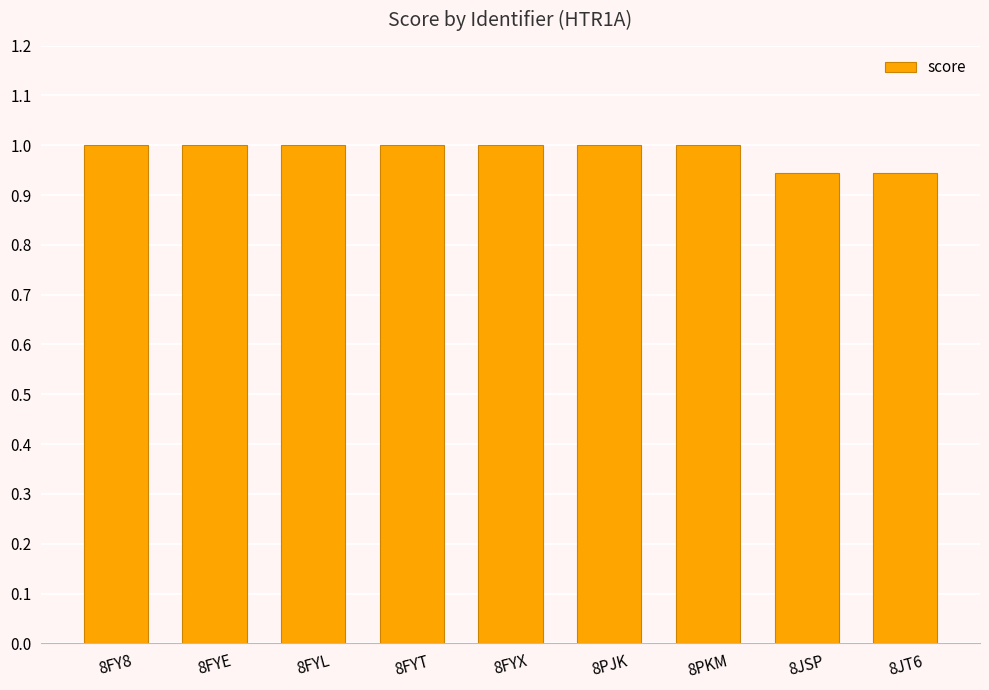

What is the value of the 4th bar from the left?

1.0